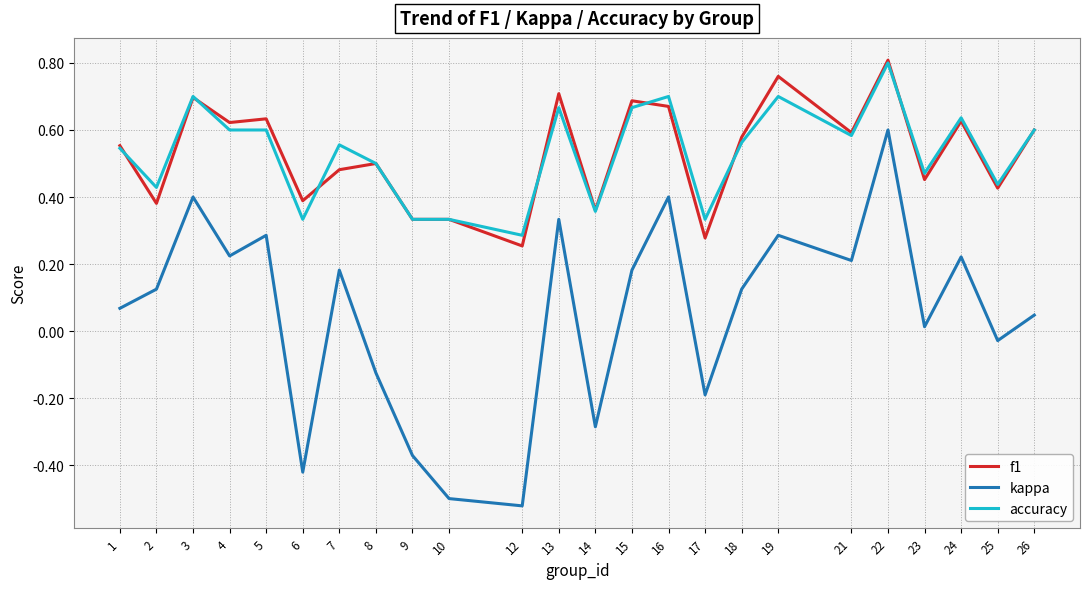

Where is kappa nearest to the value 0?

23